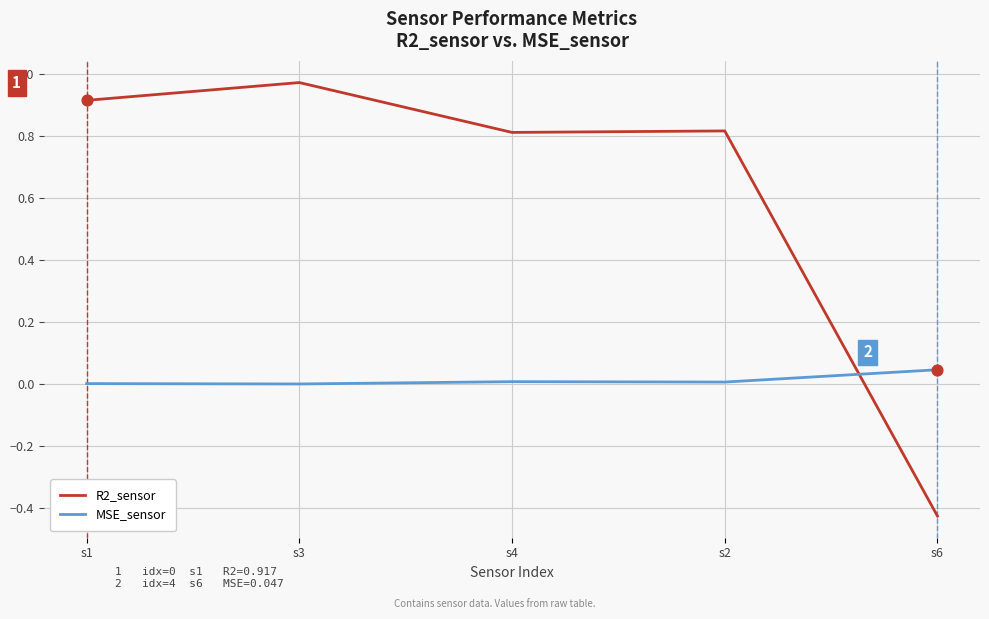

What are all the series names shown in the legend?

R2_sensor, MSE_sensor